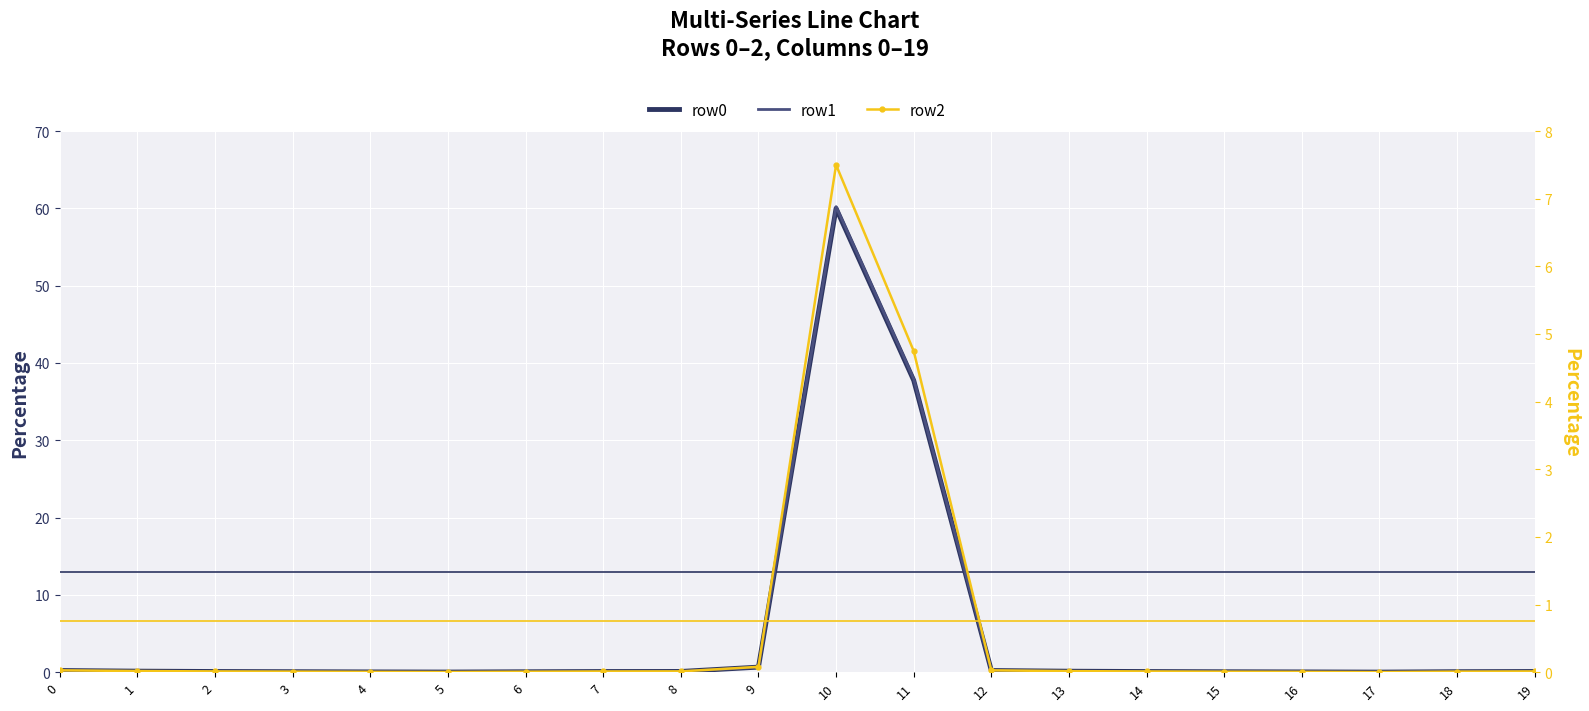

Is it true that row1 equals 0.0 at 4?

False